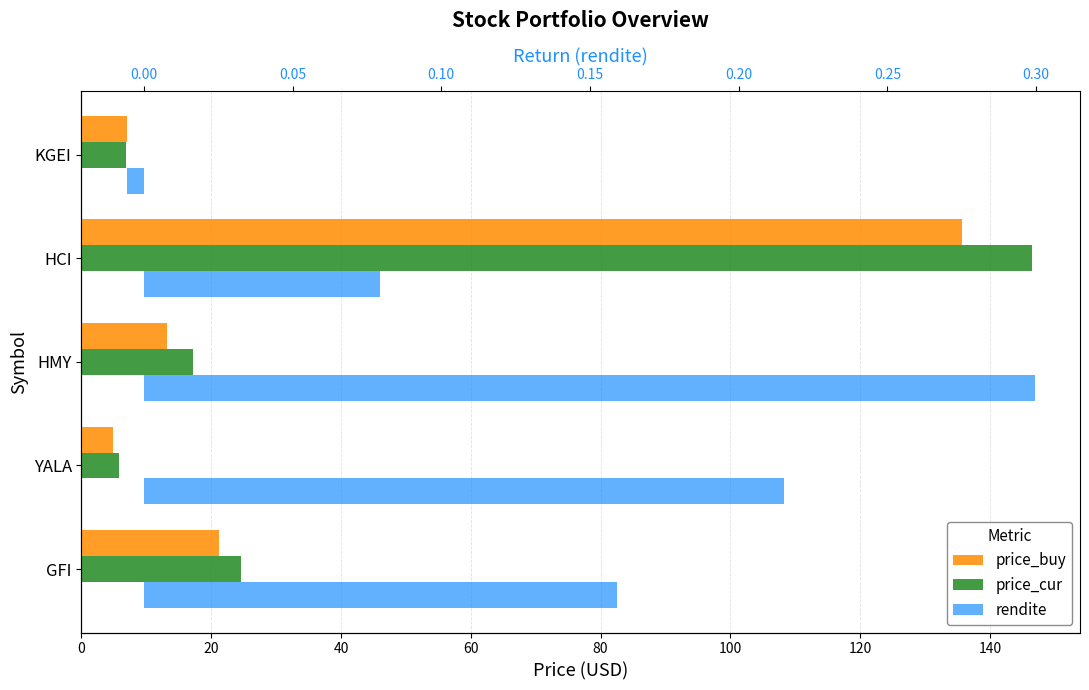

What are all the series names shown in the legend?

price_buy, price_cur, rendite